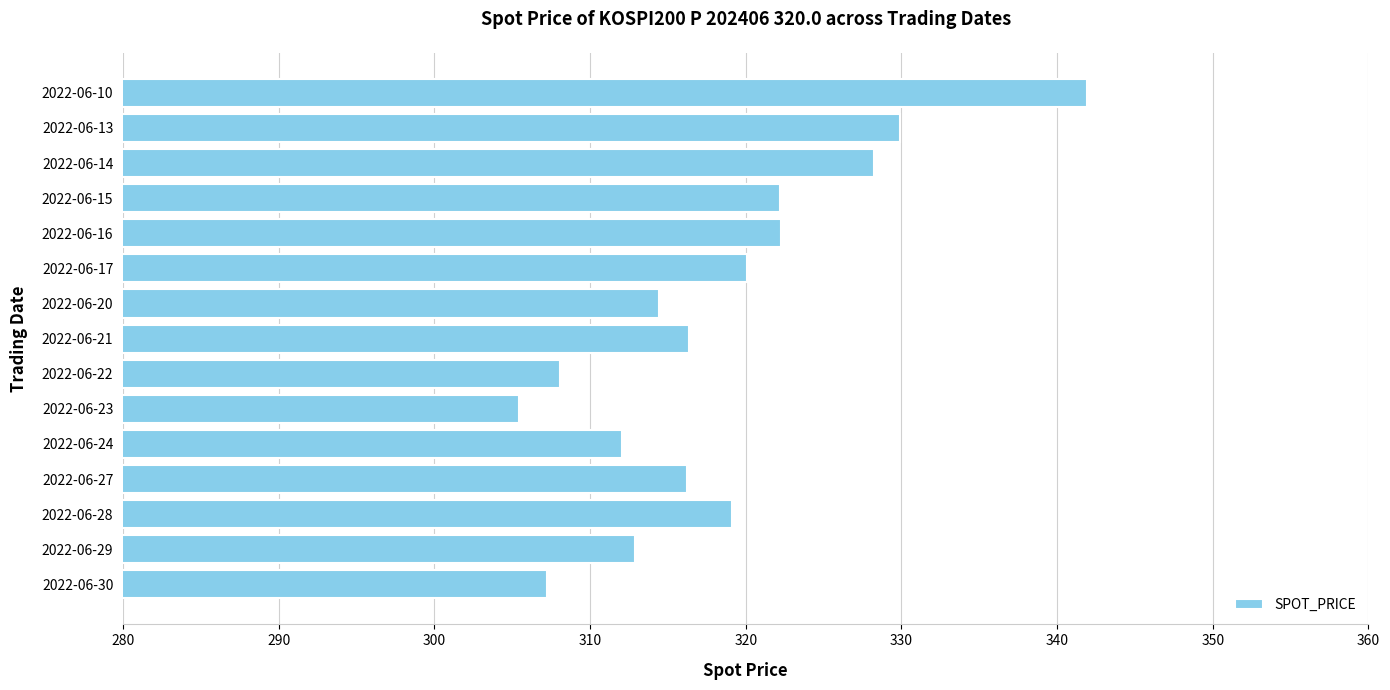

What value does the data have at 2022-06-30?

307.2